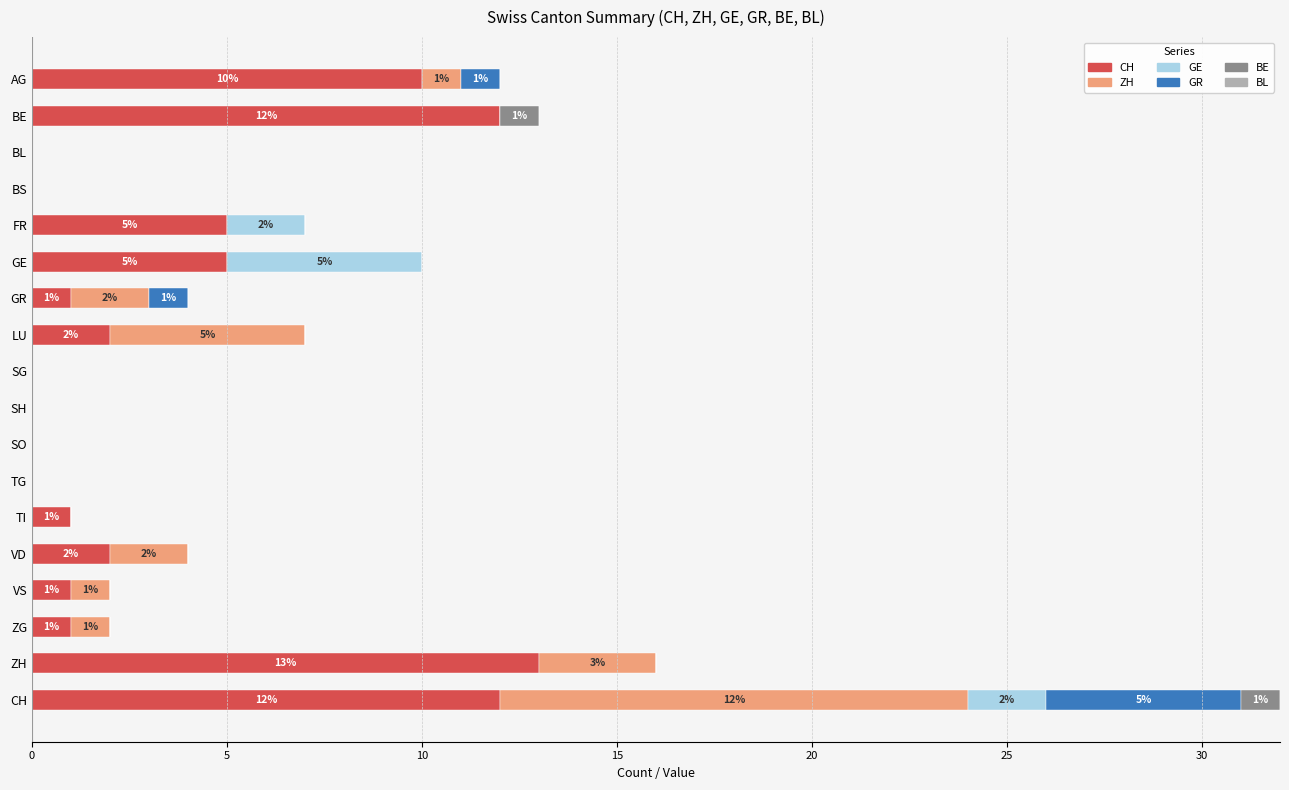

At which category is the sum across all series the highest?

CH